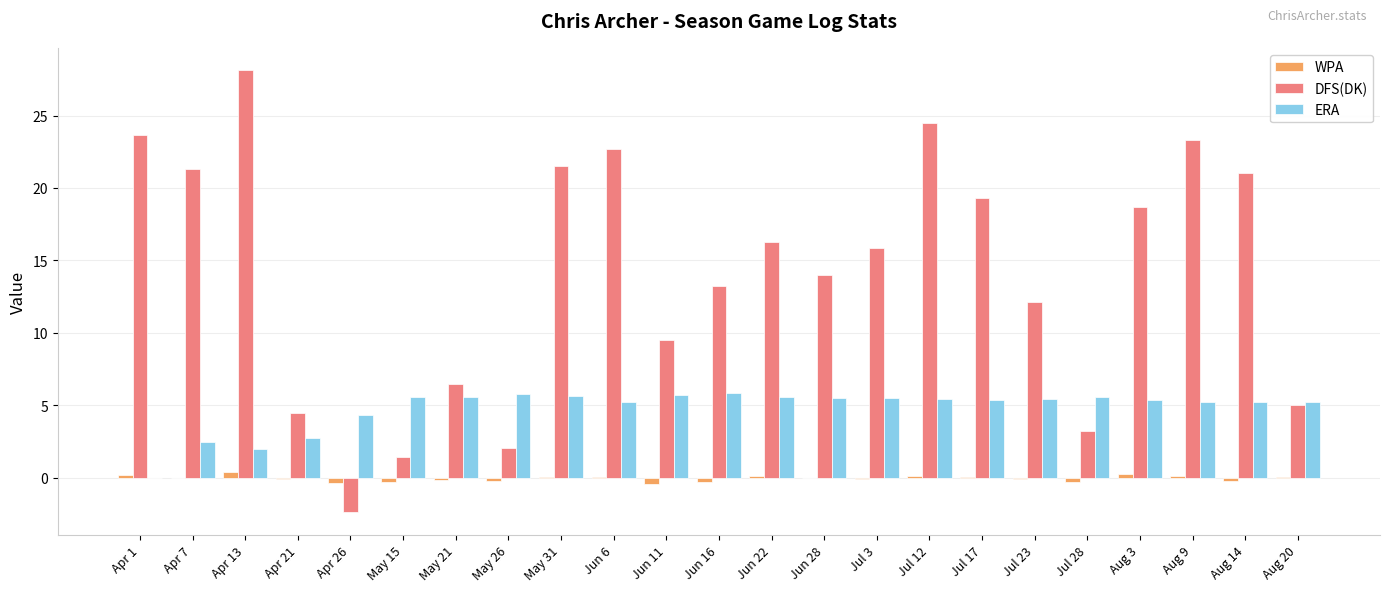

What is the sum of all ERA values?

110.2